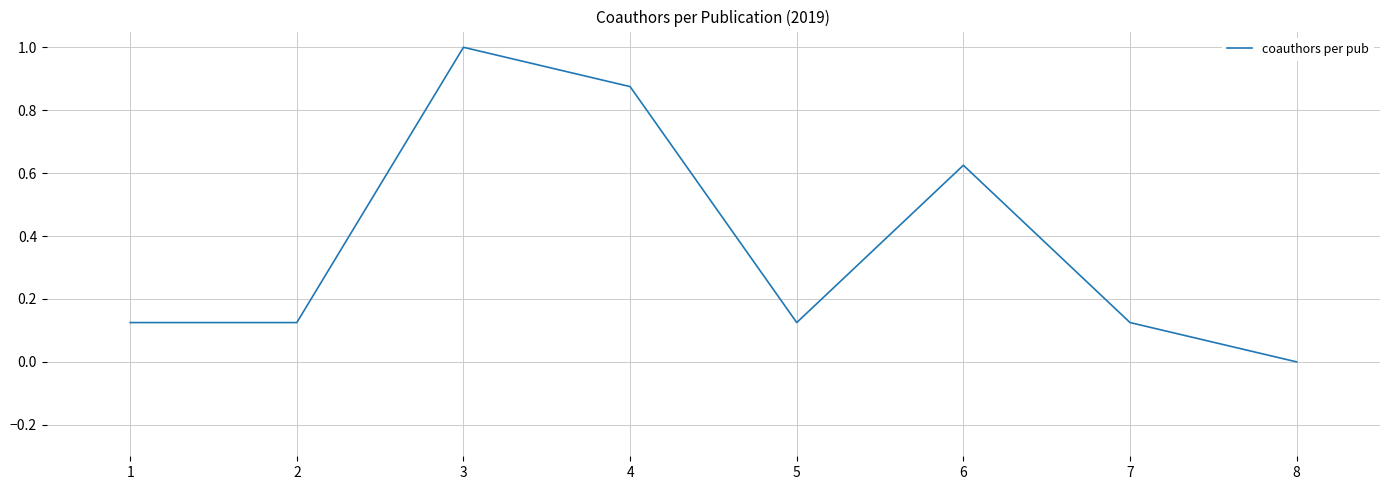

Where is the first local maximum?

3